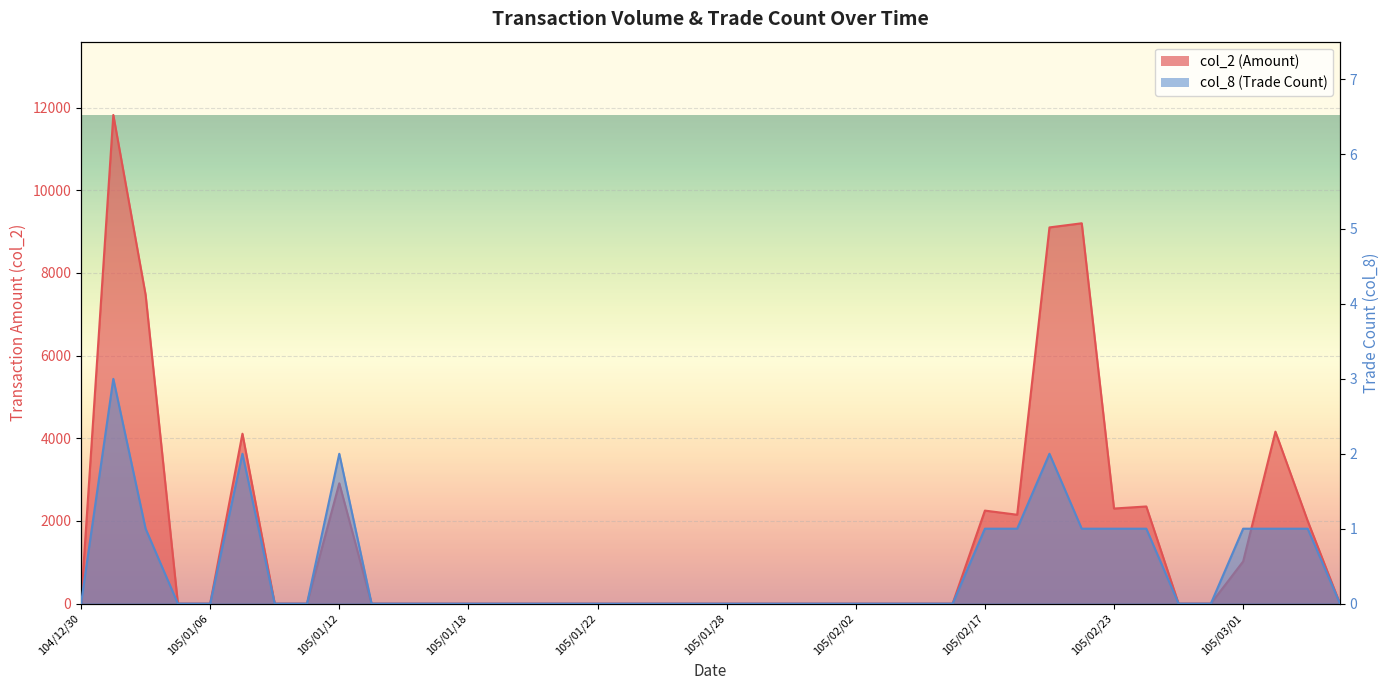

The col_8 series shows 0 at 105/01/11. True or false?

True